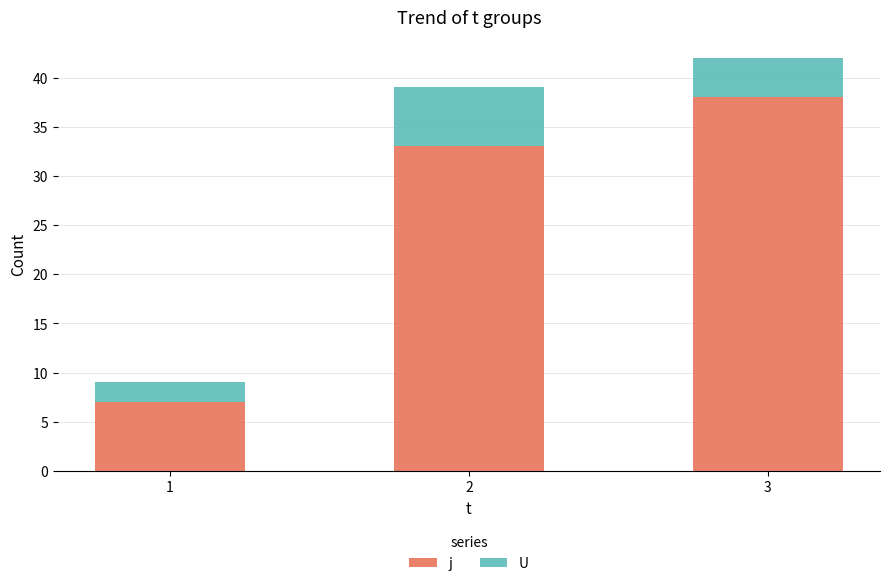

Which category has the highest value in the j series?

3